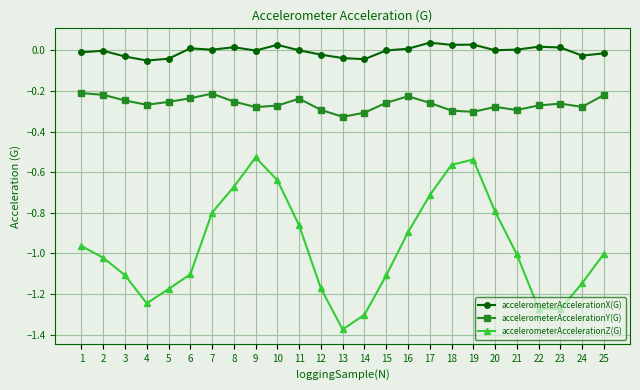

Which label corresponds to the smallest value in the chart?

13